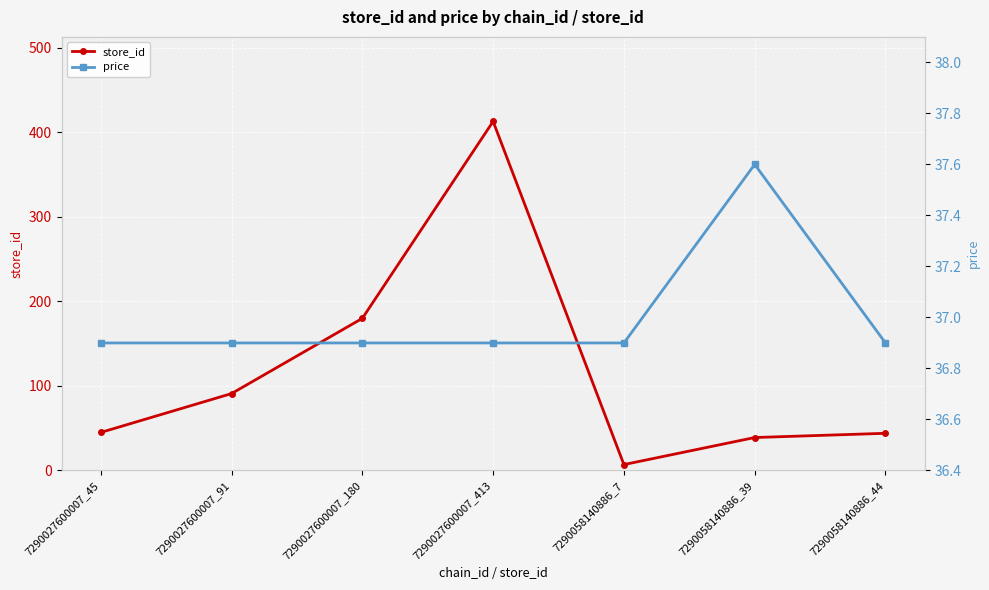

True or false: price and store_id intersect in this chart.

True